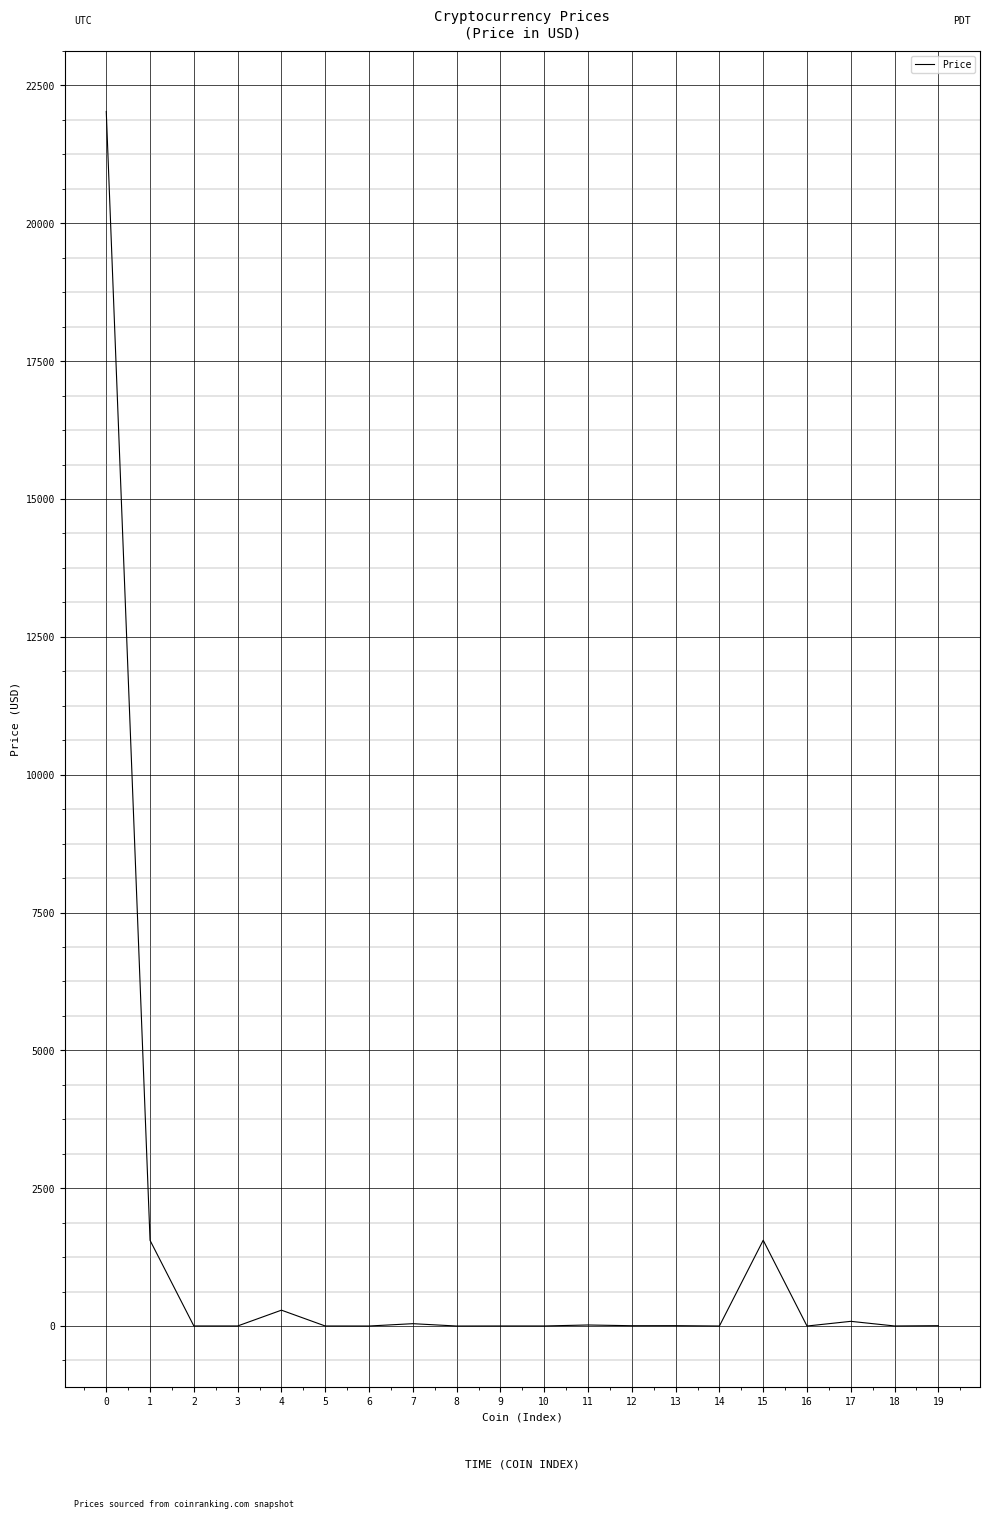

What value does the data have at 18?

1.0